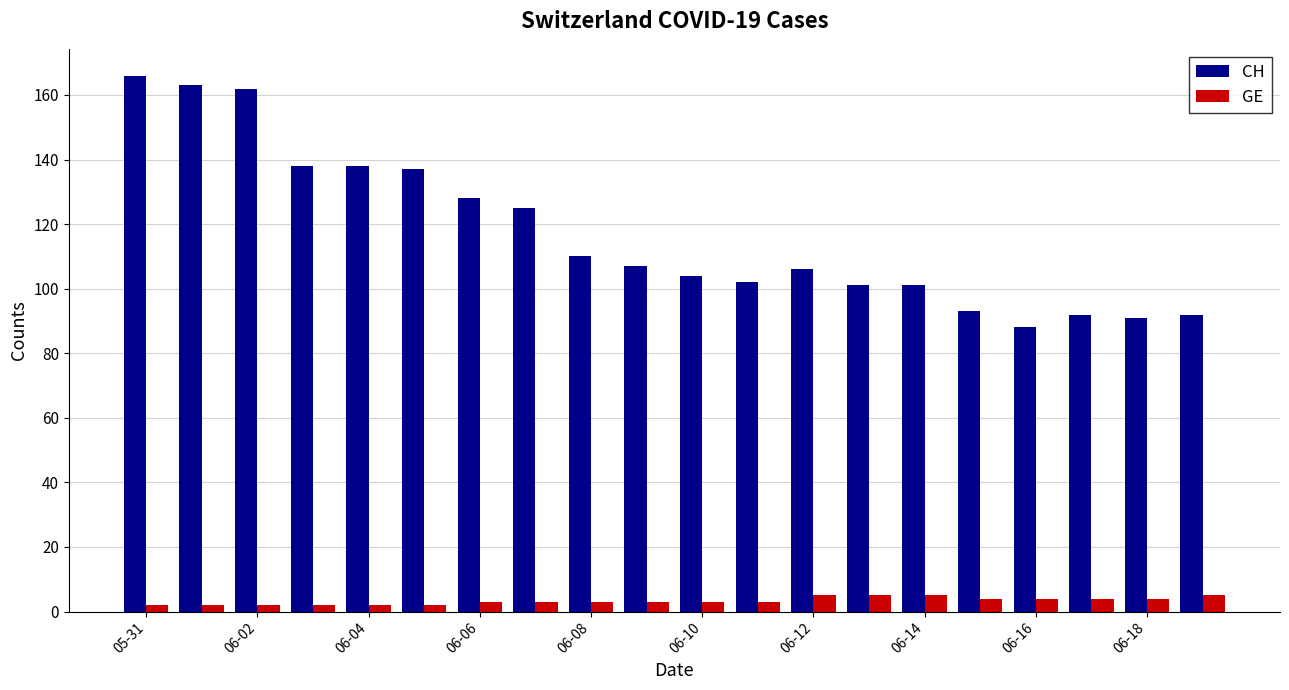

What is the sum of all CH values?

2344